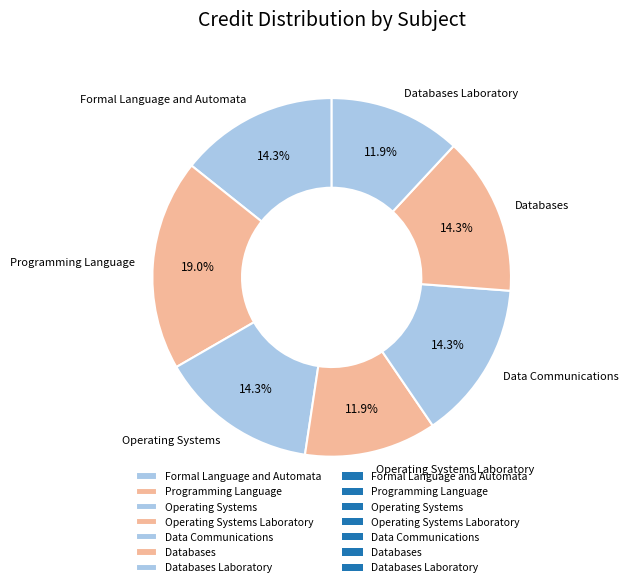

Is there any slice that represents more than half of the pie?

No